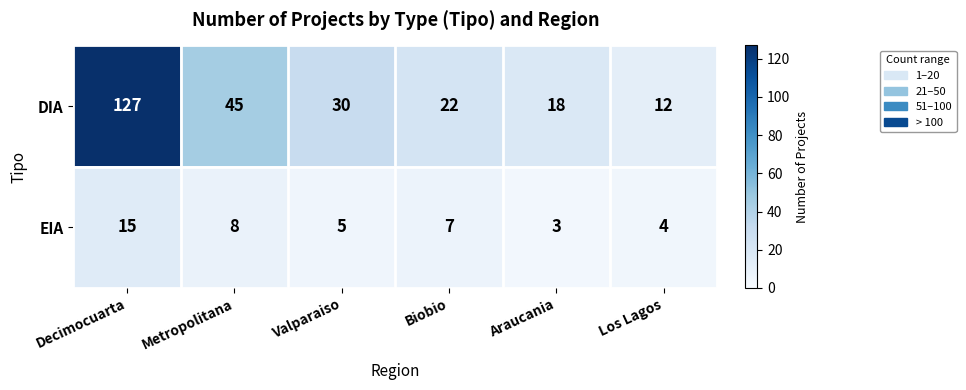

Which series has the largest total across all categories?

DIA